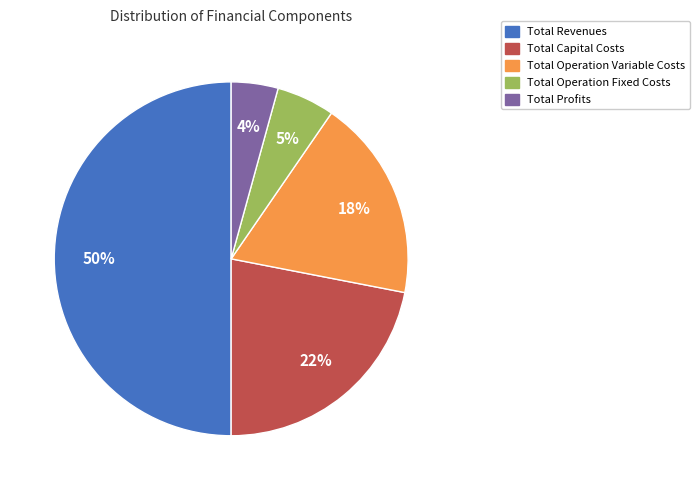

To the nearest percent, what is the average slice percentage?

20%